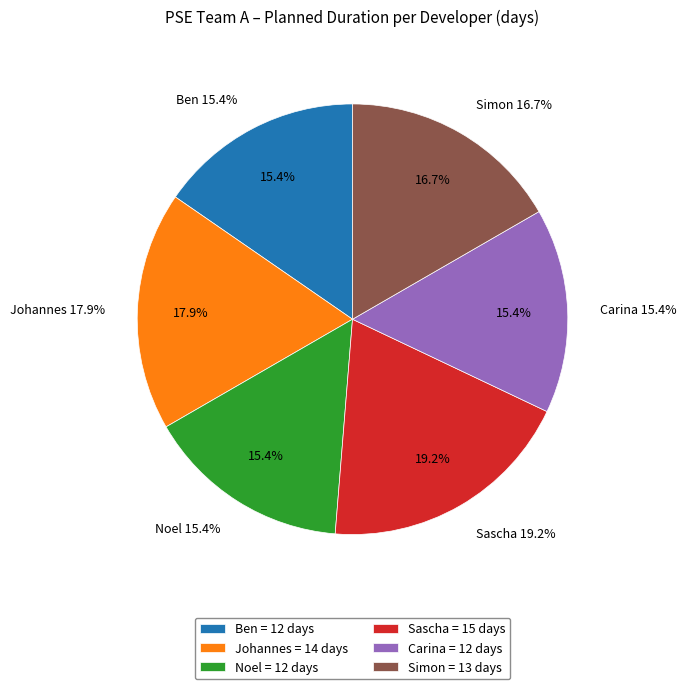

What percentage is the Johannes slice, to the nearest percent?

18%